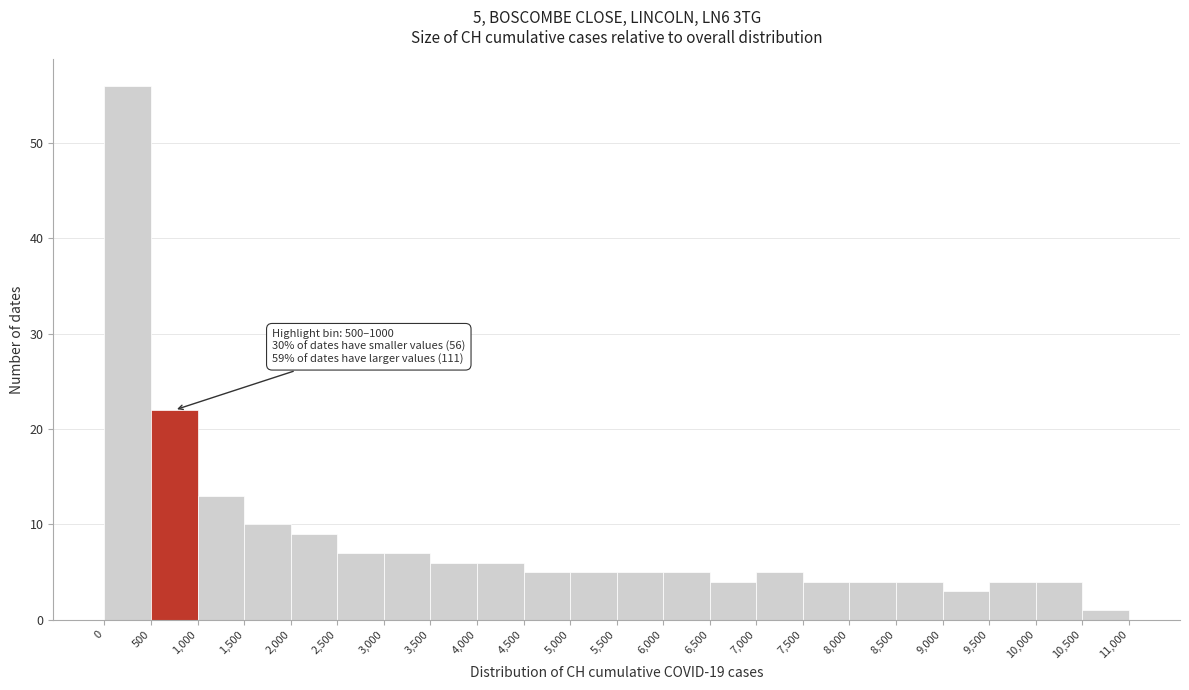

Which range on the x-axis has the tallest bar?

0 to 500